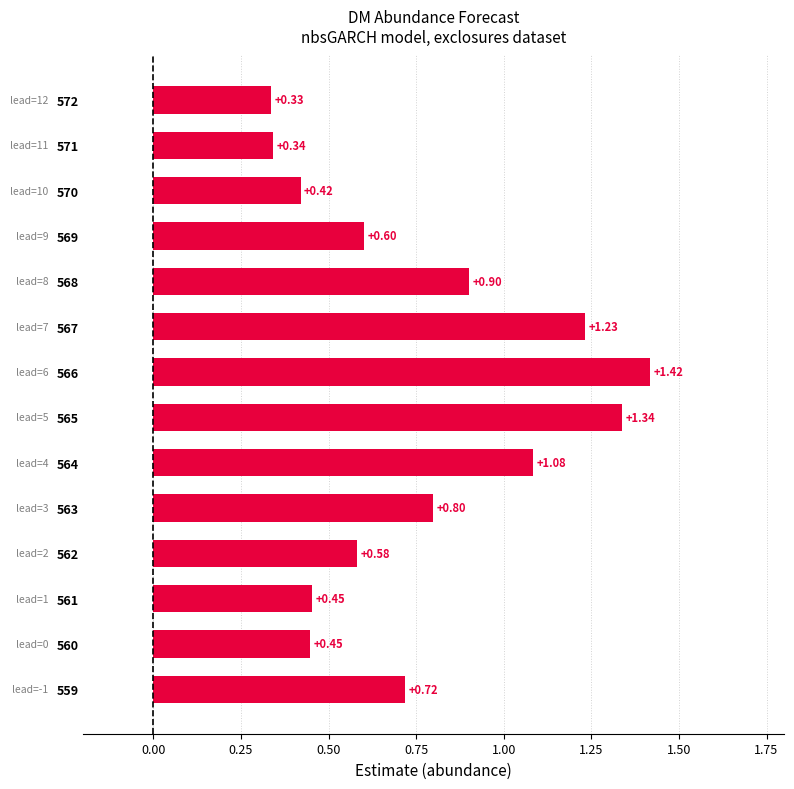

What is the change in value from 560 to 562?

+0.1